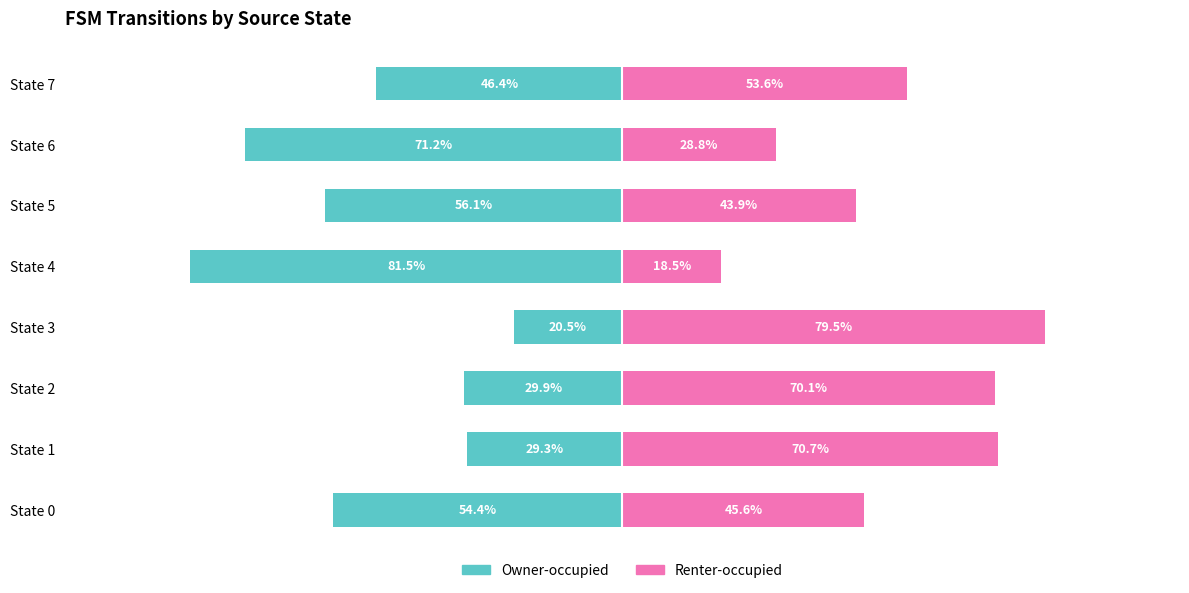

What are all the series names shown in the legend?

Owner-occupied, Renter-occupied